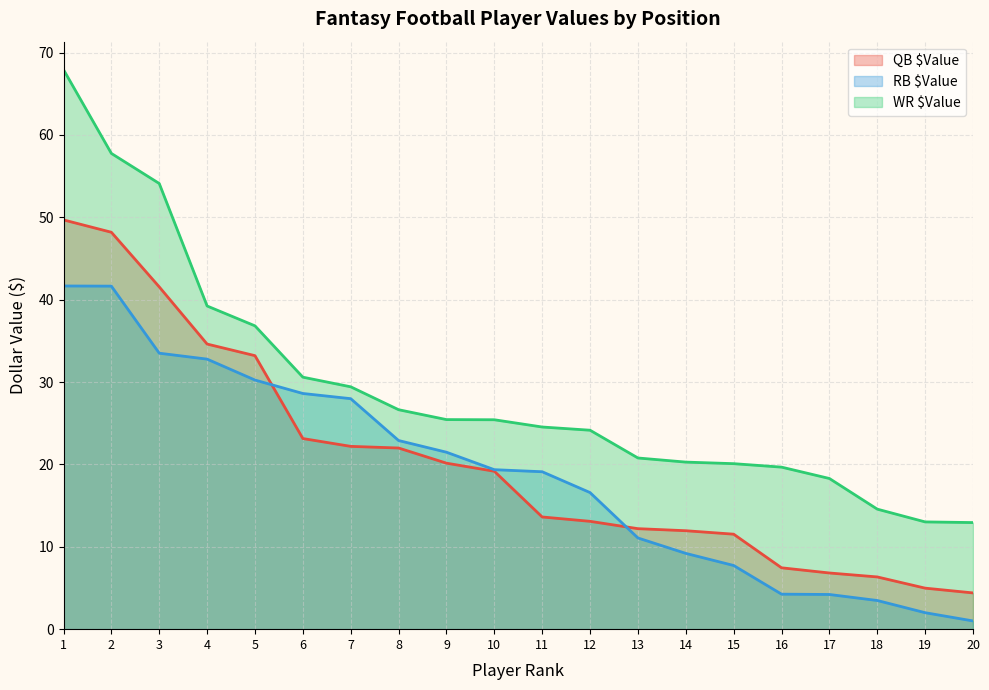

What is the value of the RB $Value point at the 9th from the left?

21.5